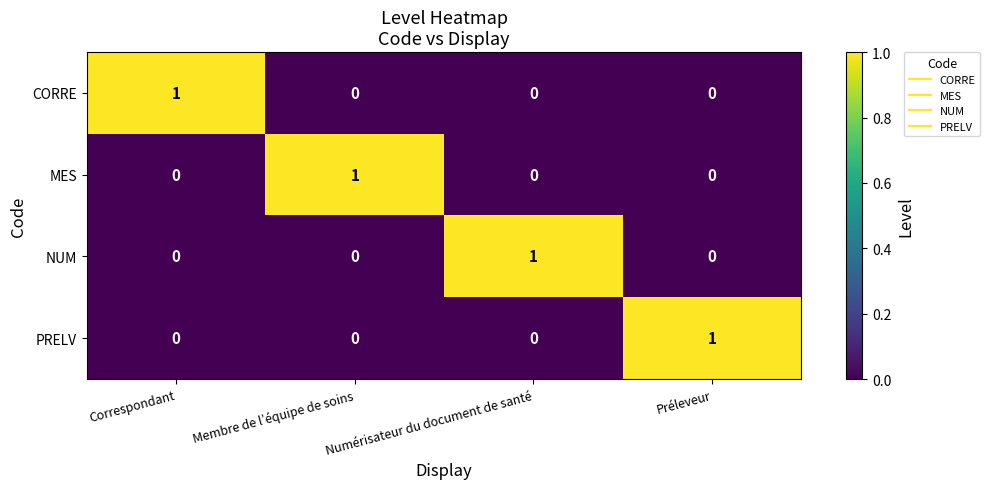

Which category has the highest value in the PRELV series?

Préleveur